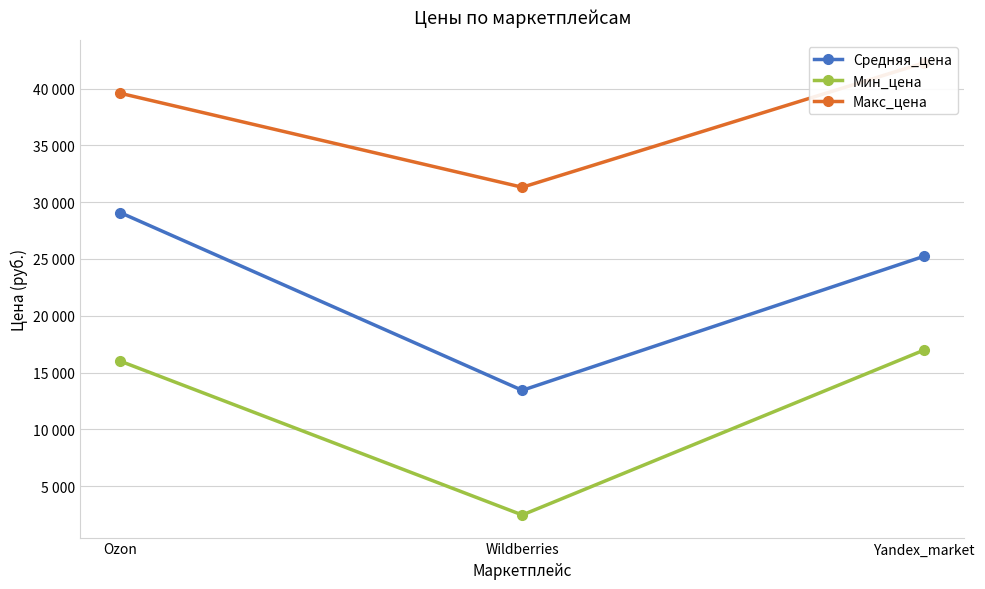

Where does the Макс_цена series first go above 39590?

Yandex_market